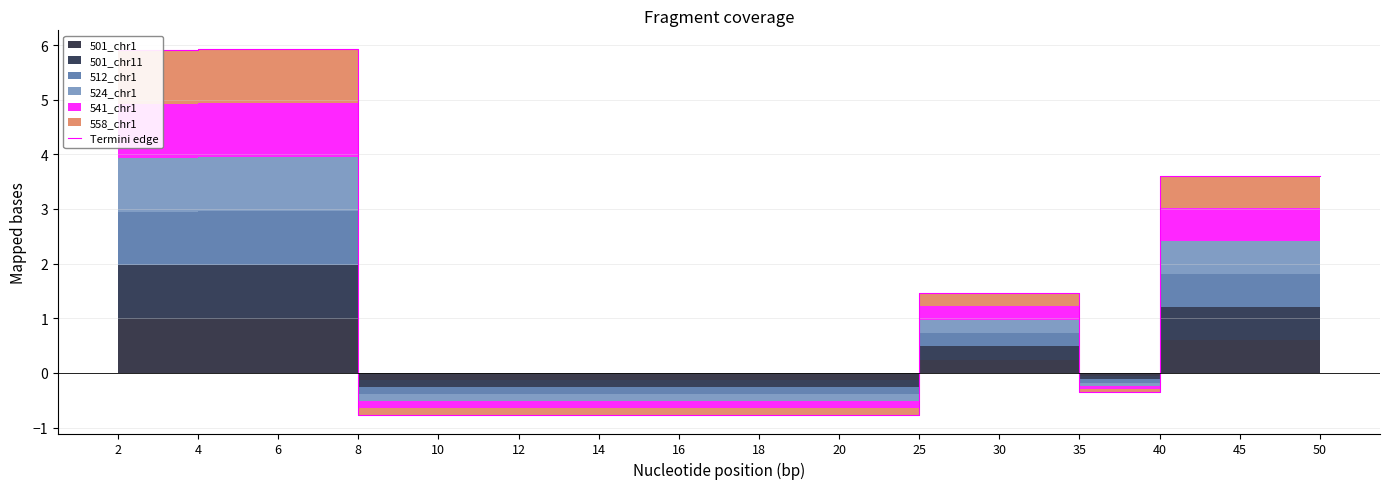

What is the difference between the maximum and minimum values?

6.7